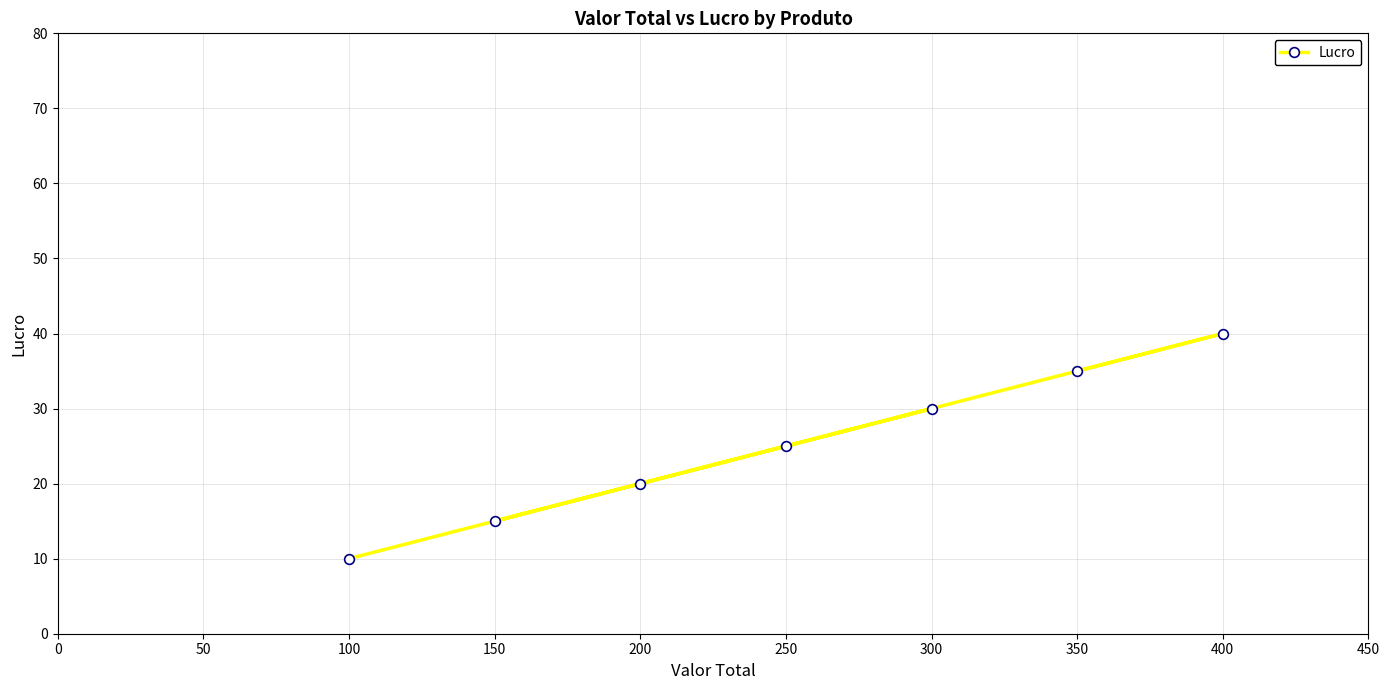

What is the approximate value at 300, to the nearest 5?

30